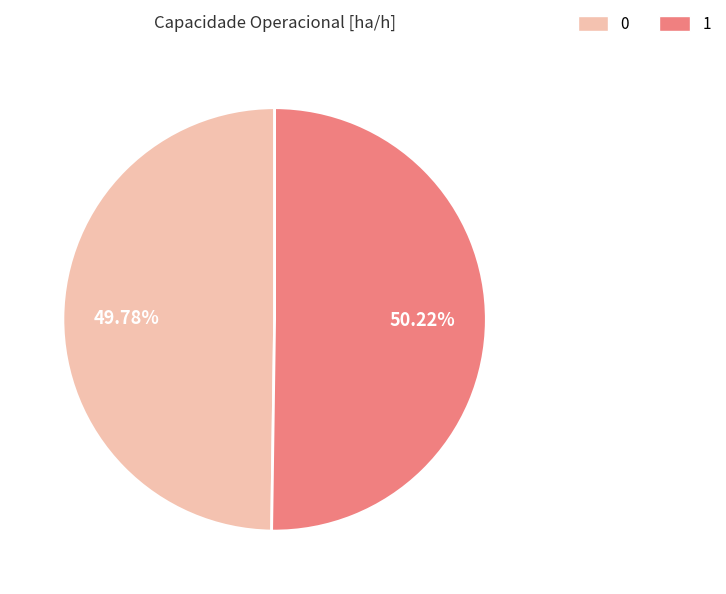

How many segments does this pie chart have?

2